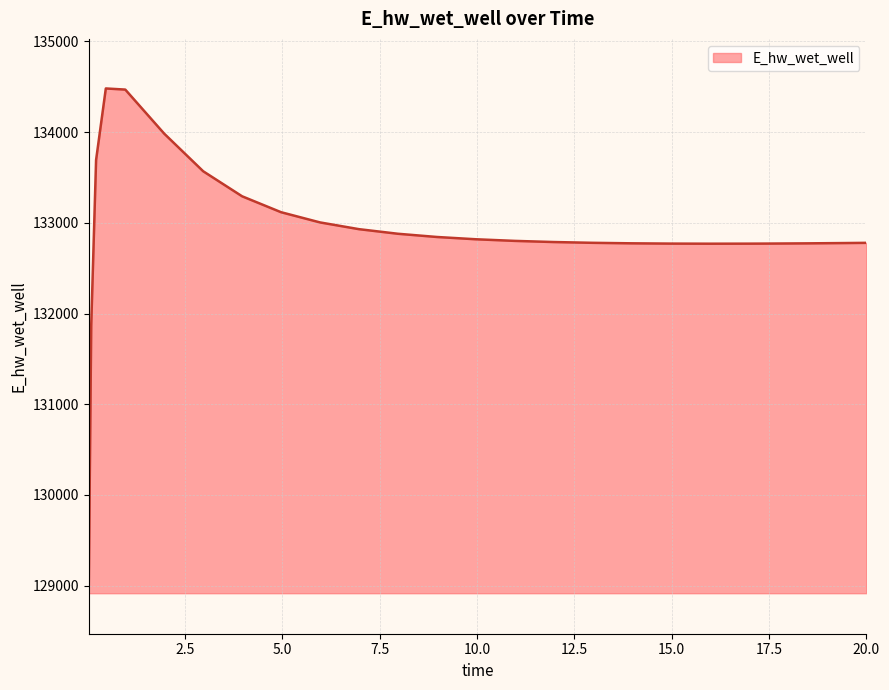

What is the difference between the maximum and minimum values?

5466.0